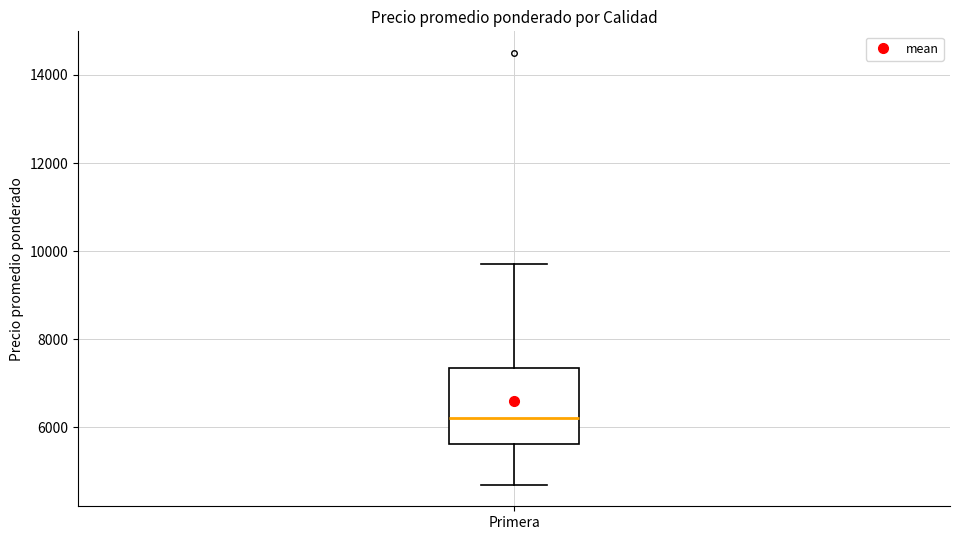

Transcribe this box plot: give where the median line is, the range the box spans, and where the two whiskers end, as read against the y-axis. The values are not printed on the chart, so give them approximately, as read against the axis.

median 6200, box 5600 to 7400, whiskers 4600 to 9600